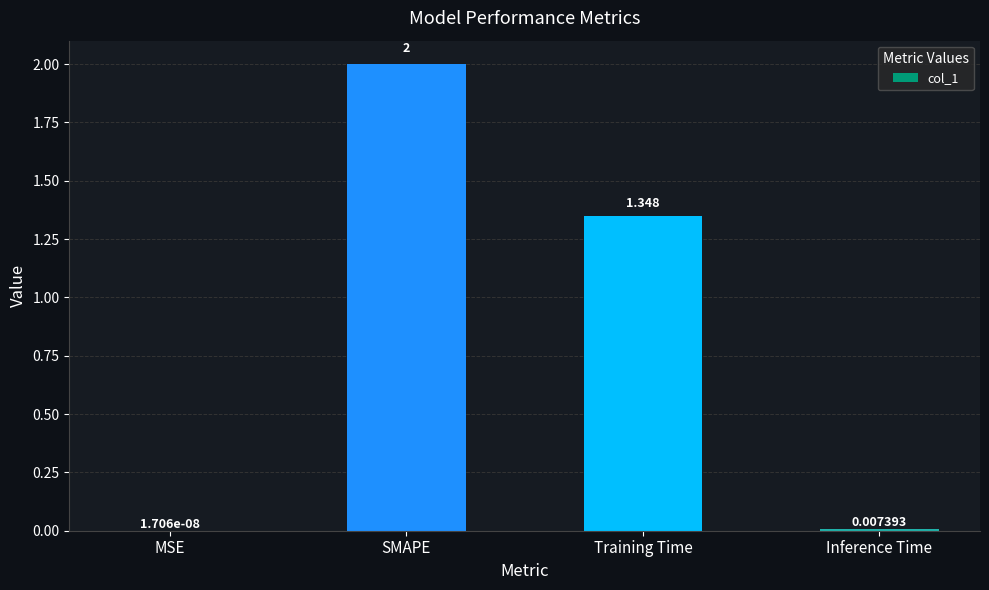

At which category does the chart reach its peak across all series?

SMAPE